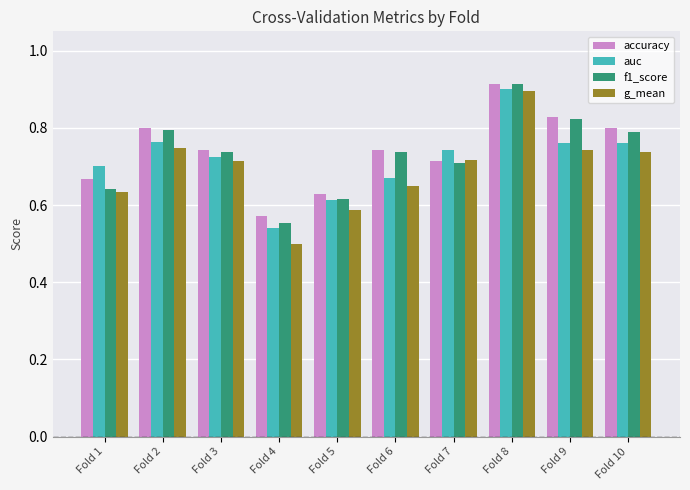

What are all the series names shown in the legend?

accuracy, auc, f1_score, g_mean